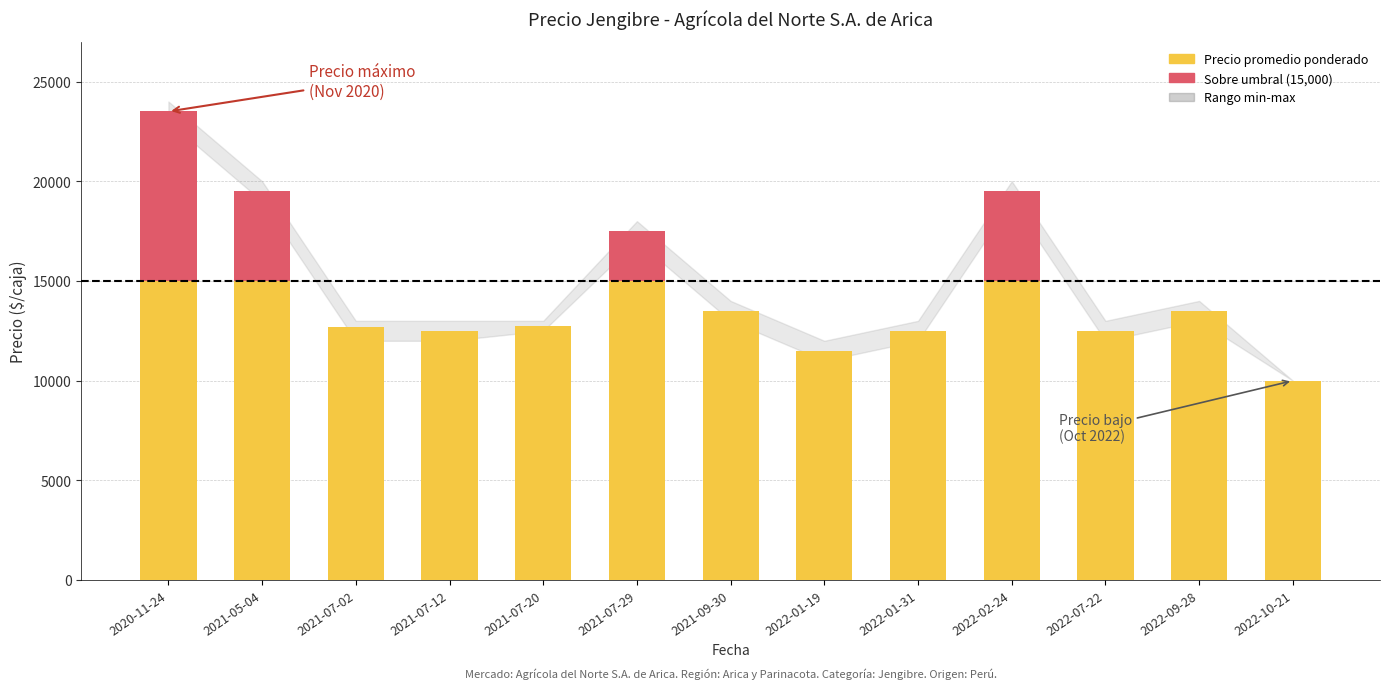

What is the difference between the second highest and minimum values in the Precio minimo series?

9000